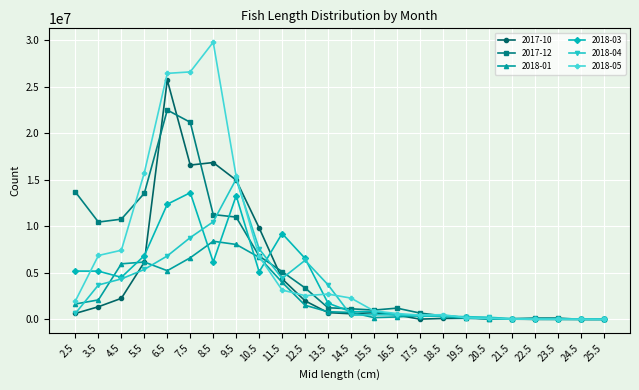

How many distinct data groups are displayed?

6